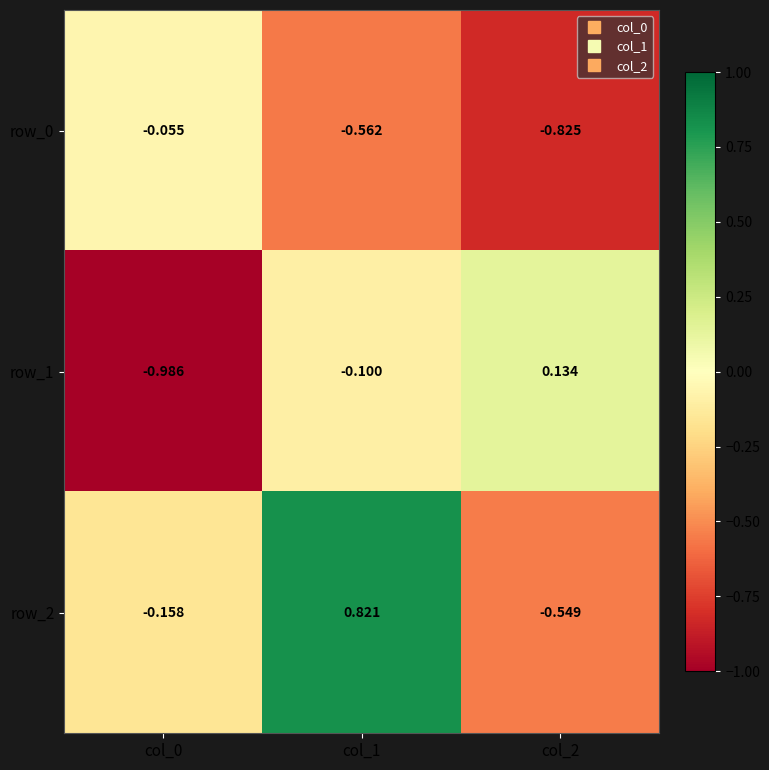

At which category is the sum across all series the highest?

col_1